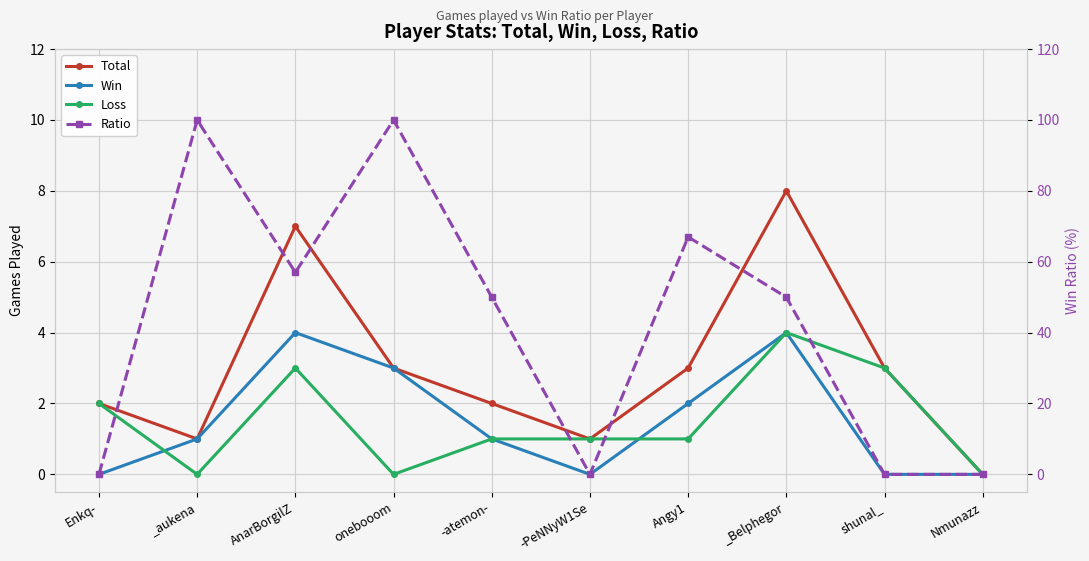

How many values in the Loss series are below 1?

3